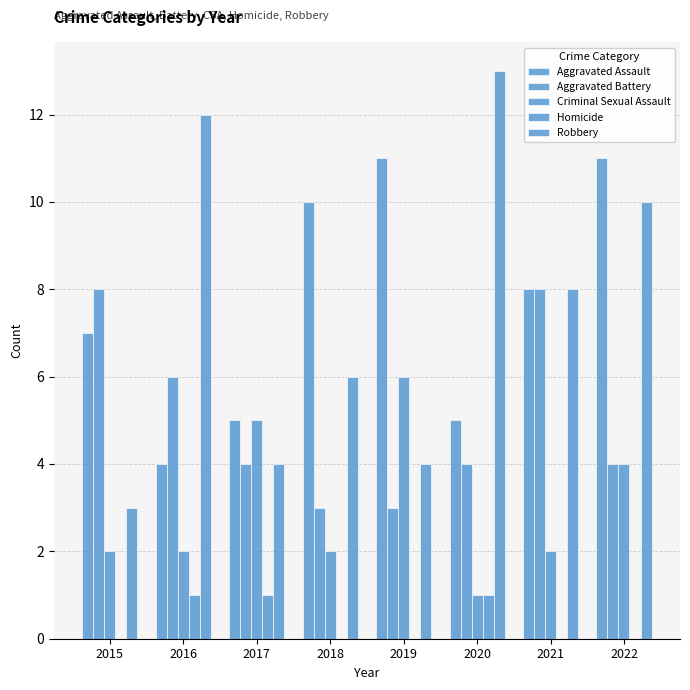

Count the number of categories in the chart.

8